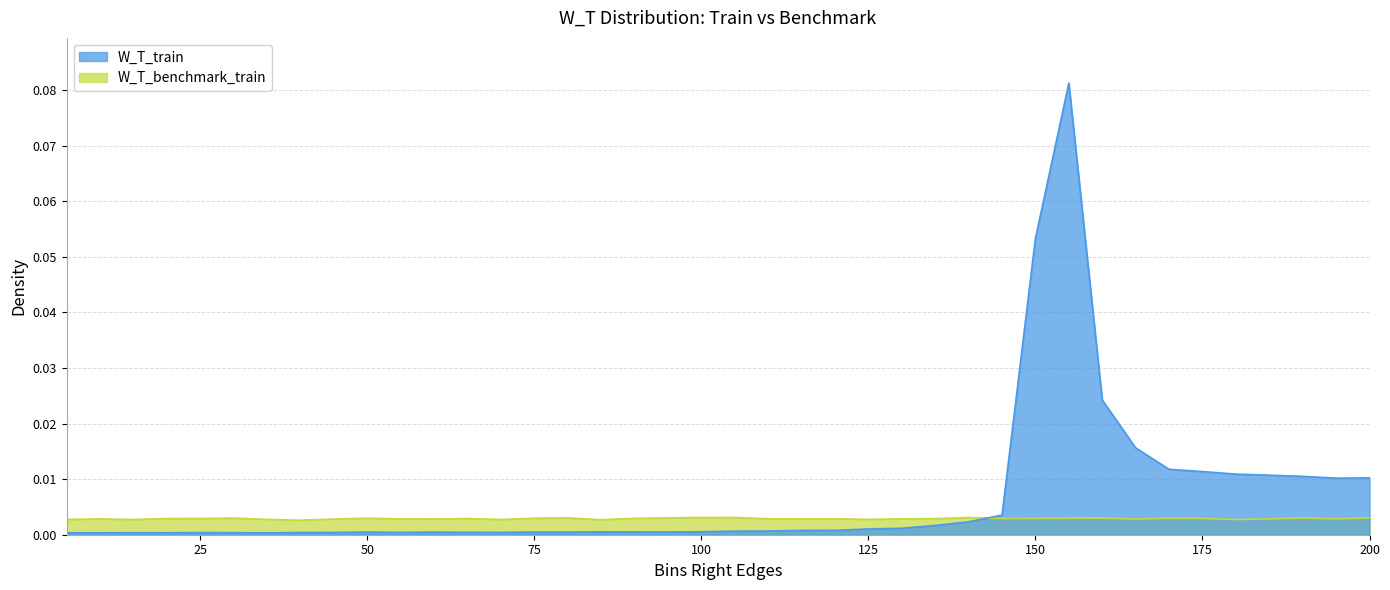

At which category does W_T_train reach its first local valley?

75